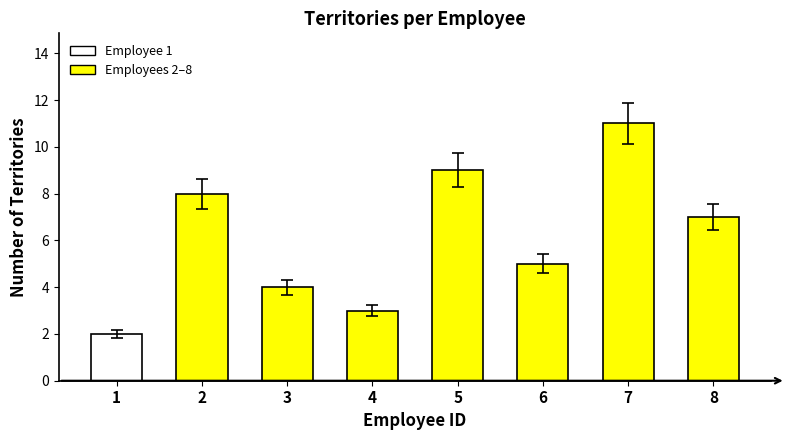

How many categories are shown in the chart?

8